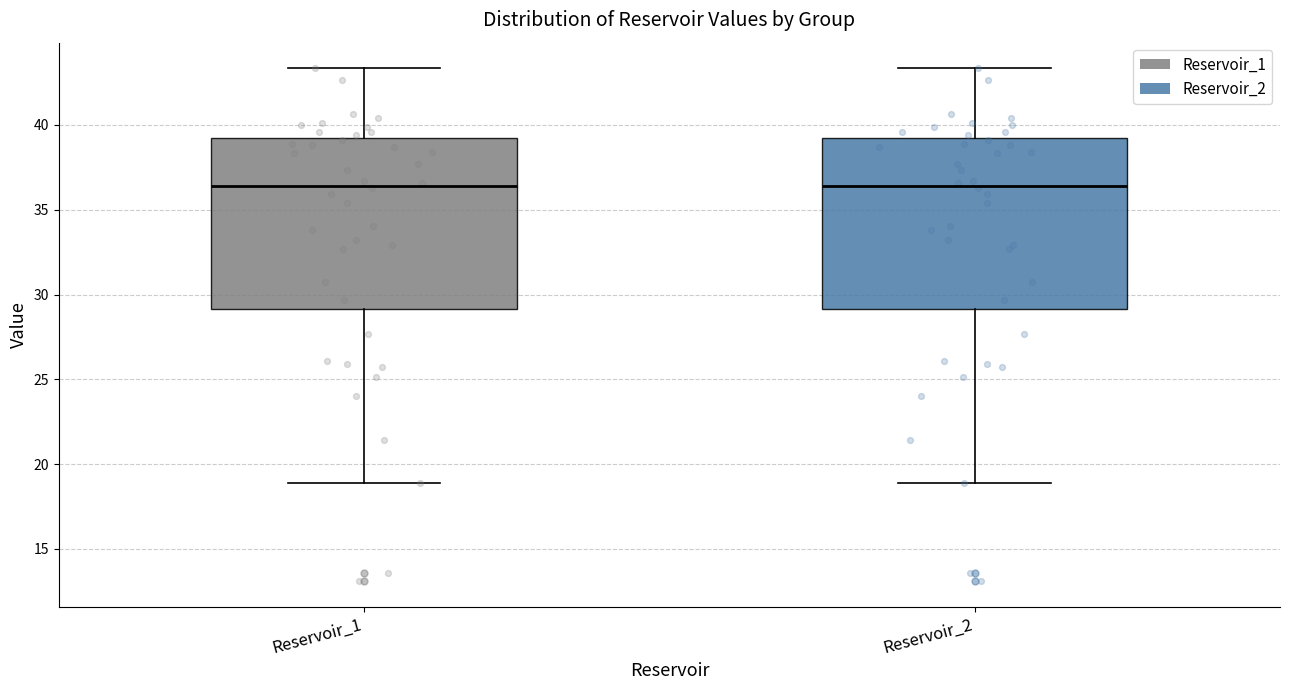

Reading left to right, transcribe this box plot: for each box, give where its median line is, the range the box spans, and where its two whiskers end, as read against the y-axis. The values are not printed on the chart, so give them approximately, as read against the axis.

Reservoir_1: median 36.5, box 29.0 to 39.0, whiskers 19.0 to 43.5
Reservoir_2: median 36.5, box 29.0 to 39.0, whiskers 19.0 to 43.5